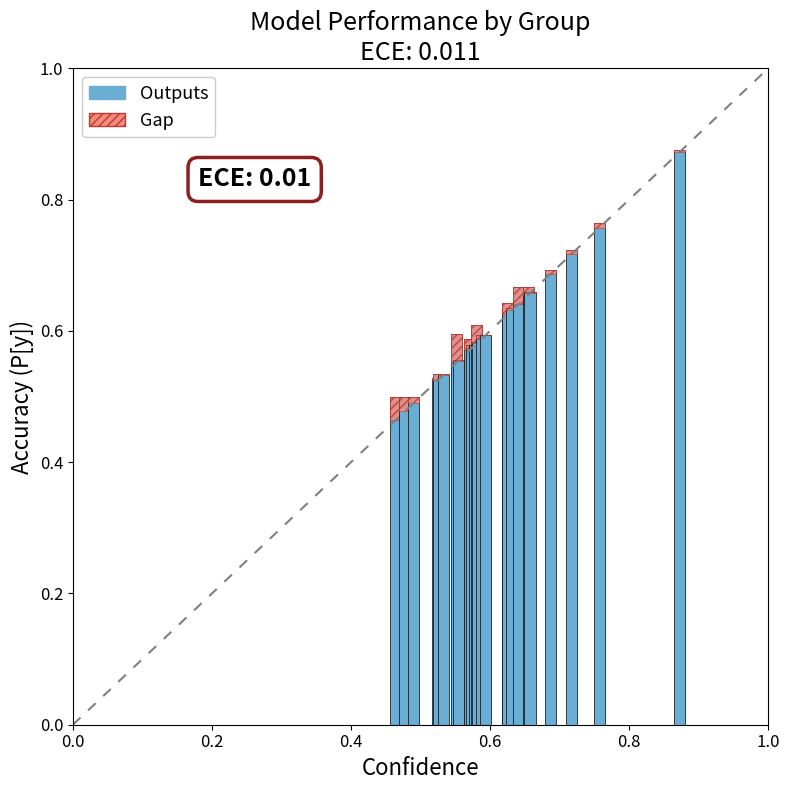

What is the value of the accuracy bar at the 14th from the left?

0.7